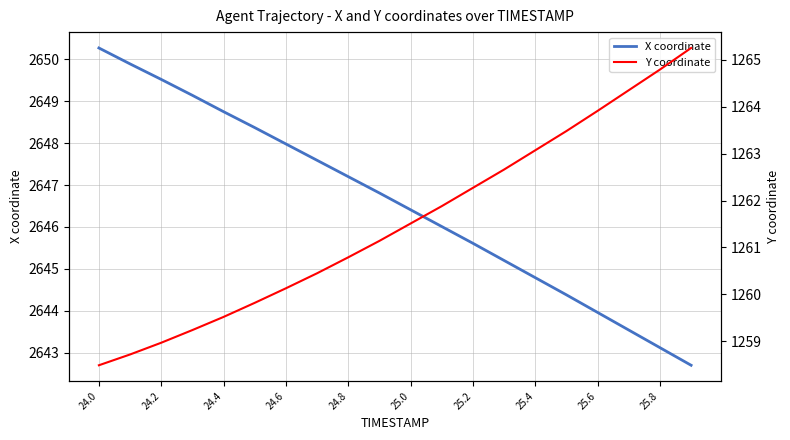

The value of X coordinate at 13 is 2645.2. True or false?

True